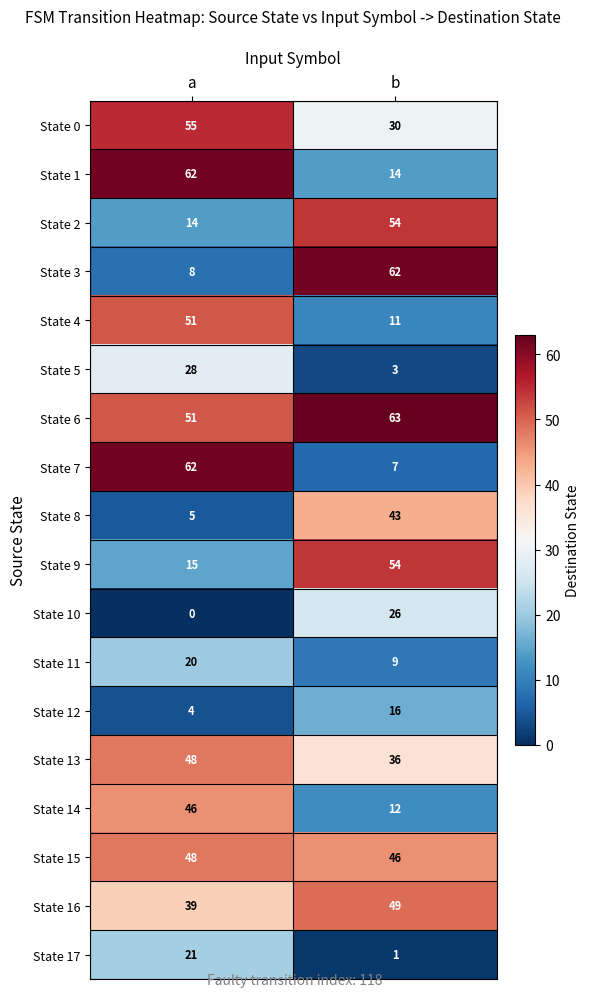

At which label does State 3 reach its minimum?

a